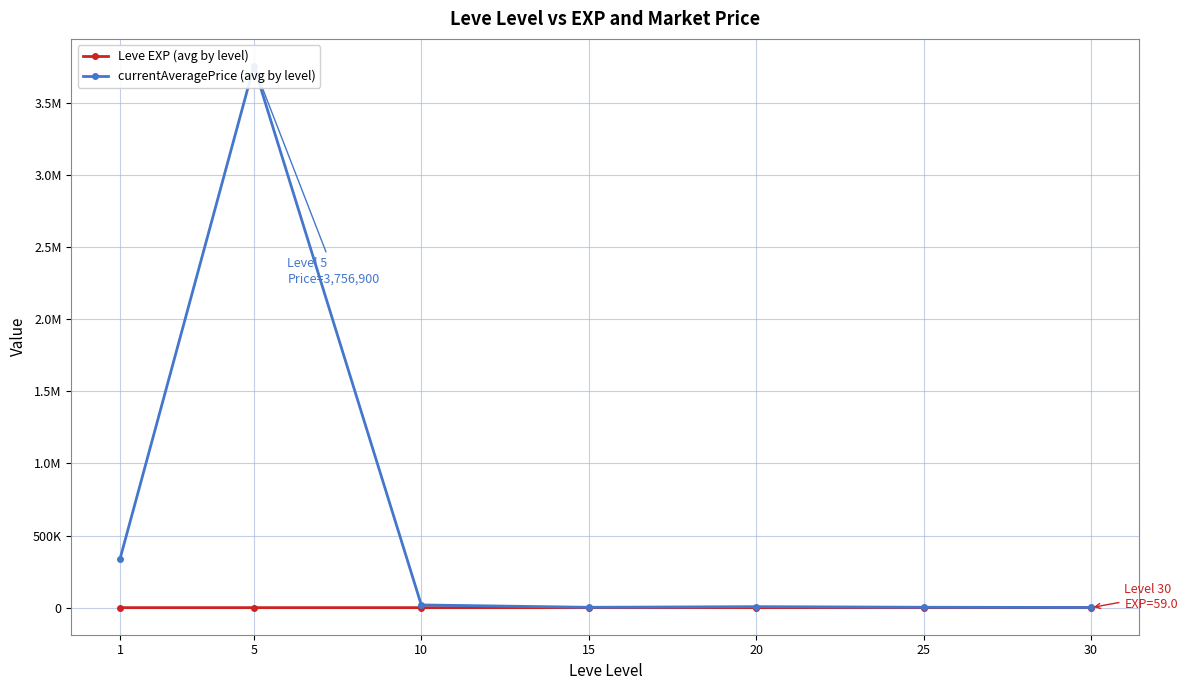

Read the currentAveragePrice (avg by level) value at 10.

18660.7